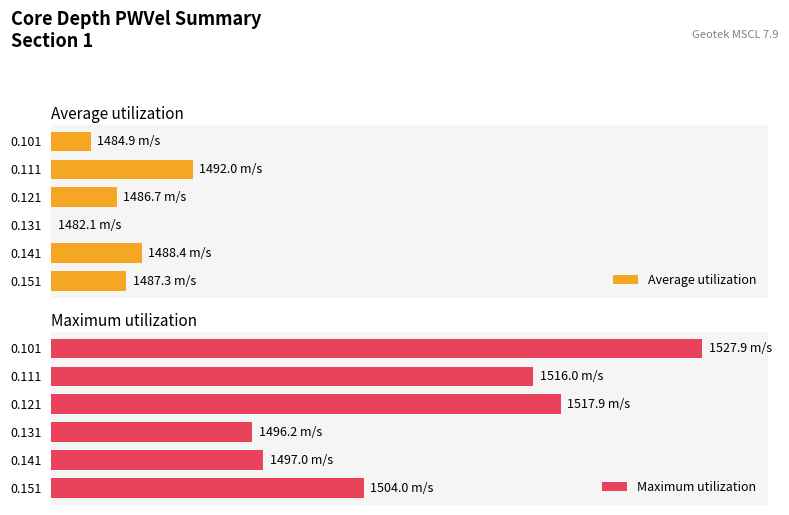

How many values in the Maximum utilization series are below 74?

3